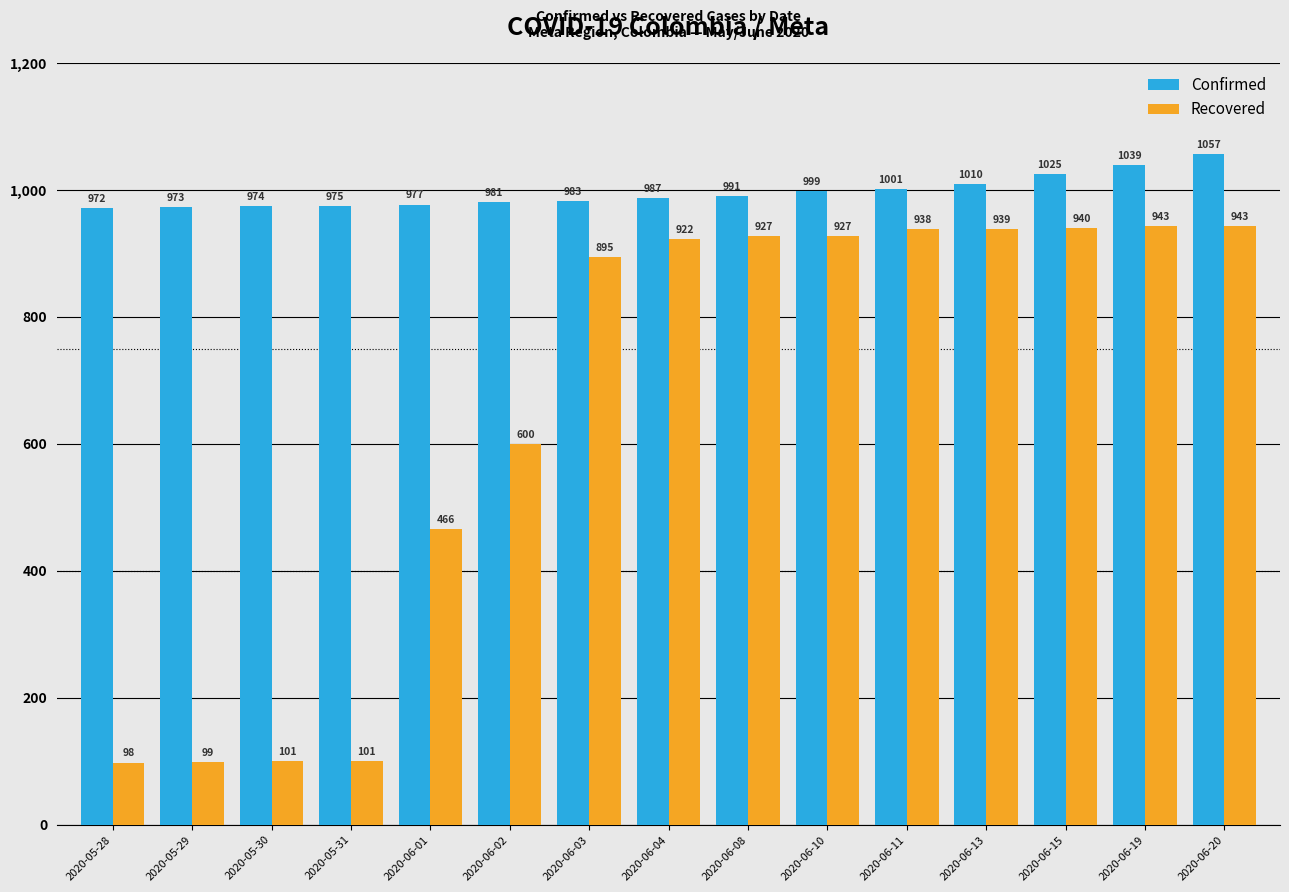

Where is Confirmed nearest to the value 1014?

2020-06-13